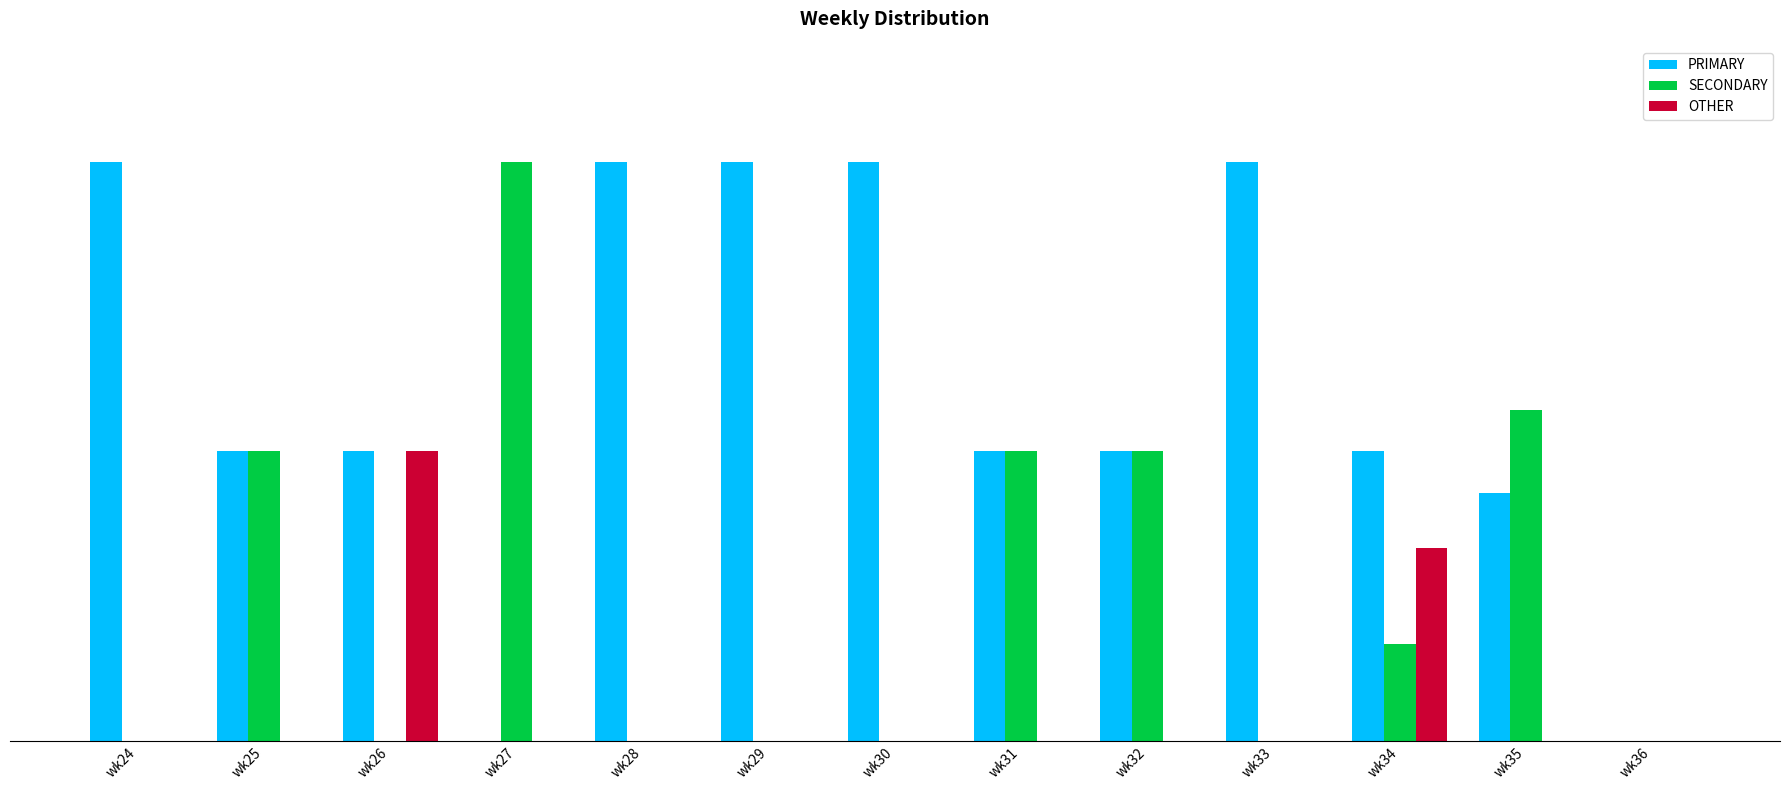

Rank the series at wk31 from lowest to highest value.

OTHER, PRIMARY, SECONDARY